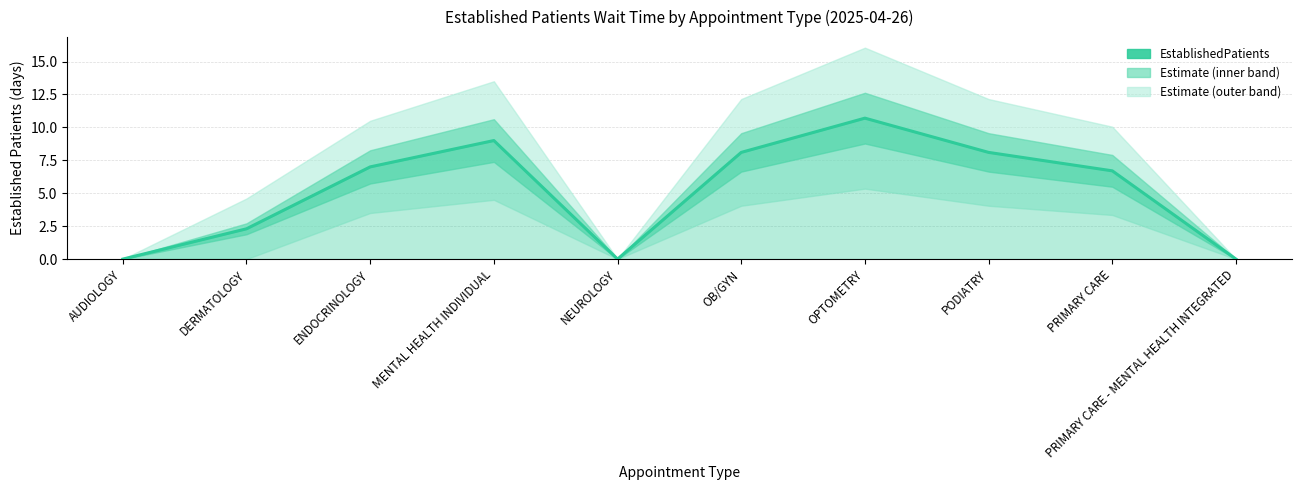

Reading left to right, transcribe all the data shown in this chart.

AUDIOLOGY=0.0	DERMATOLOGY=2.3	ENDOCRINOLOGY=7.0	MENTAL HEALTH INDIVIDUAL=9.0	NEUROLOGY=0.0	OB/GYN=8.1	OPTOMETRY=10.7	PODIATRY=8.1	PRIMARY CARE=6.7	PRIMARY CARE - MENTAL HEALTH INTEGRATED=0.0